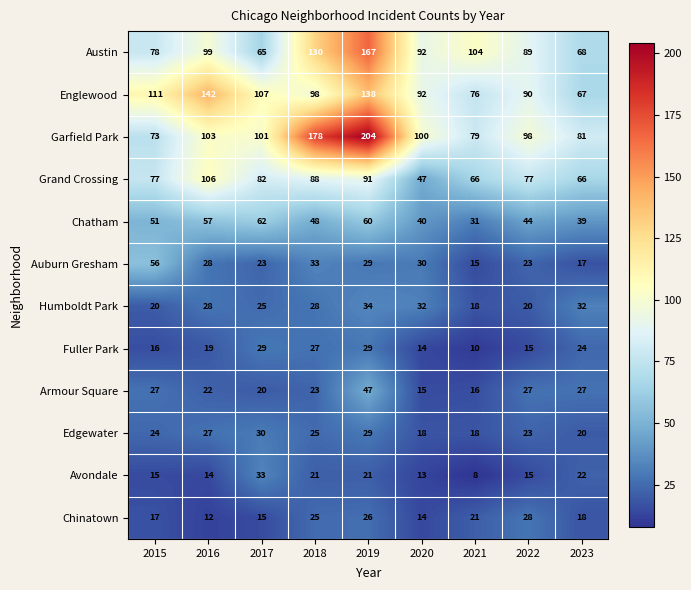

What is the difference between the maximum and minimum values in the Chatham series?

31